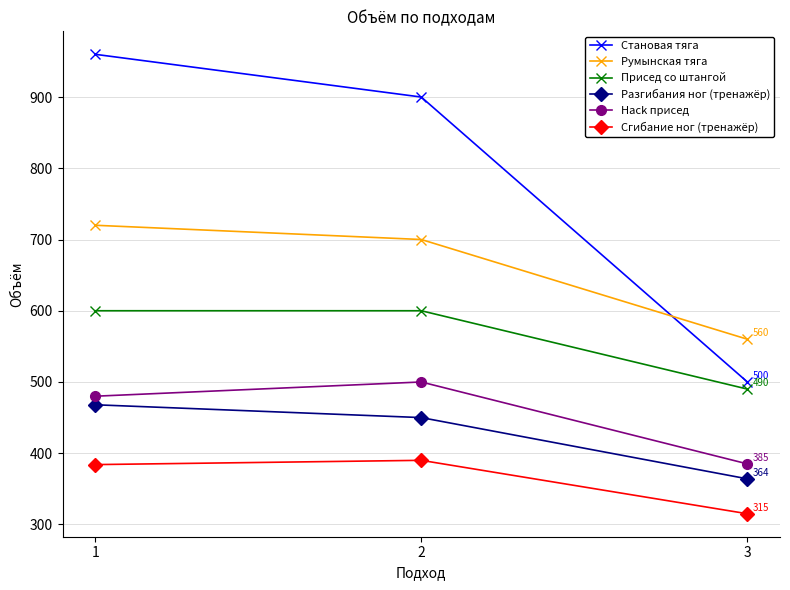

At which category is the sum across all series the highest?

1